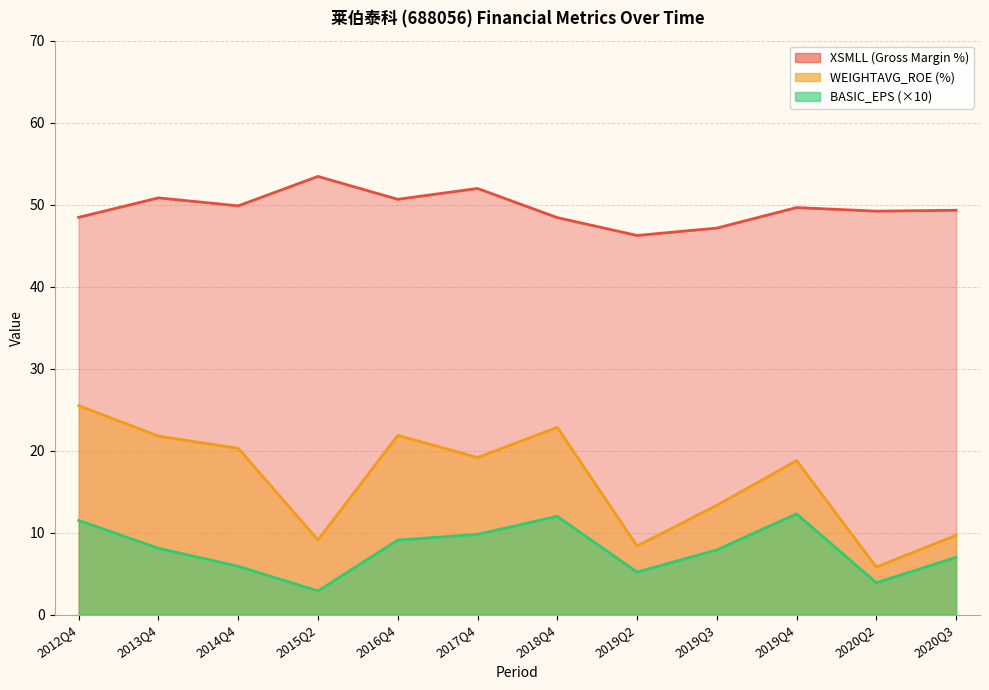

How many lines are shown in the chart?

3